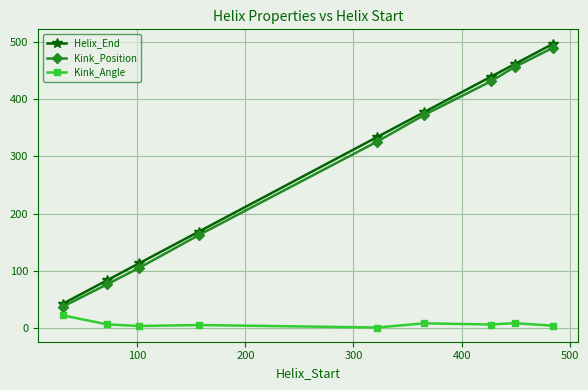

What is the minimum value for Kink_Angle?

1.6